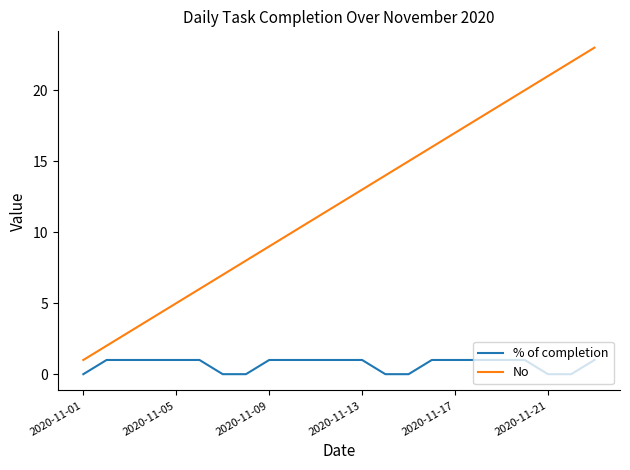

True or false: % of completion and No intersect in this chart.

False